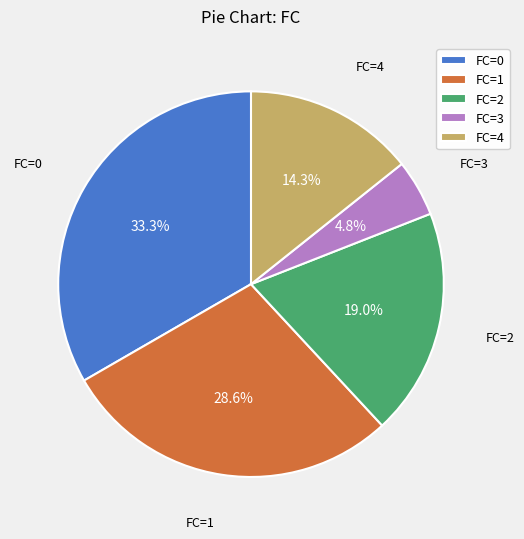

Rank the categories by value from lowest to highest.

FC=3, FC=4, FC=2, FC=1, FC=0